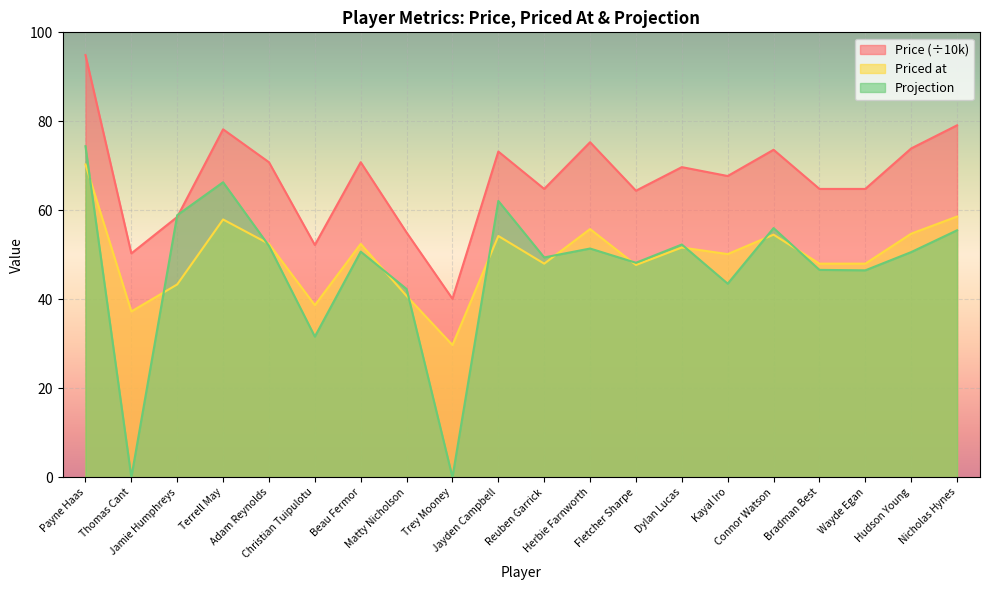

What is the difference between the maximum and minimum values in the Price series?

54.8